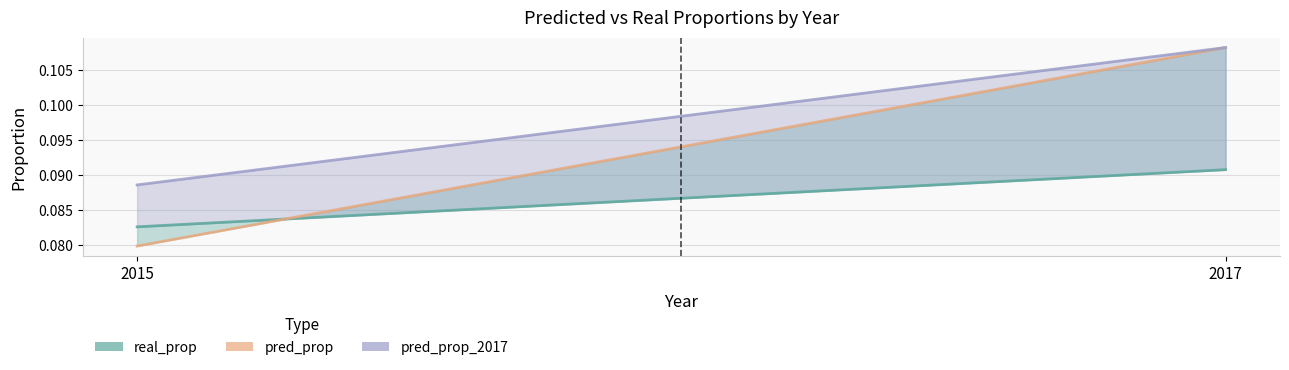

At which label does pred_prop reach its peak?

2017